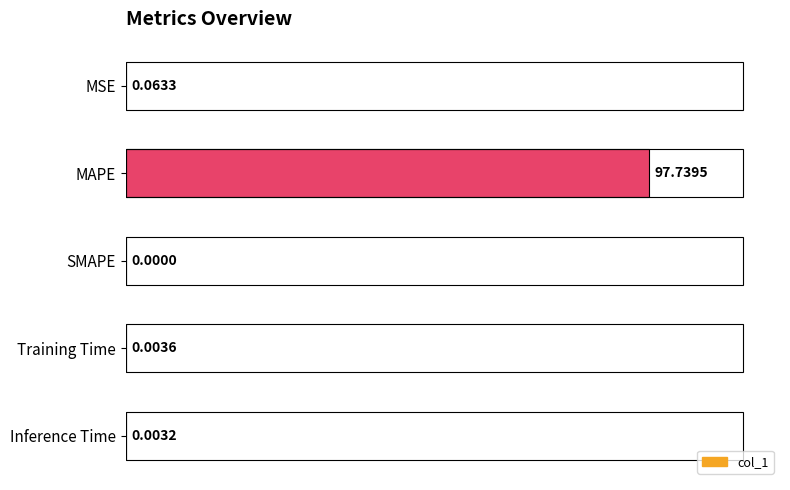

Where is the data nearest to the value 48?

MSE